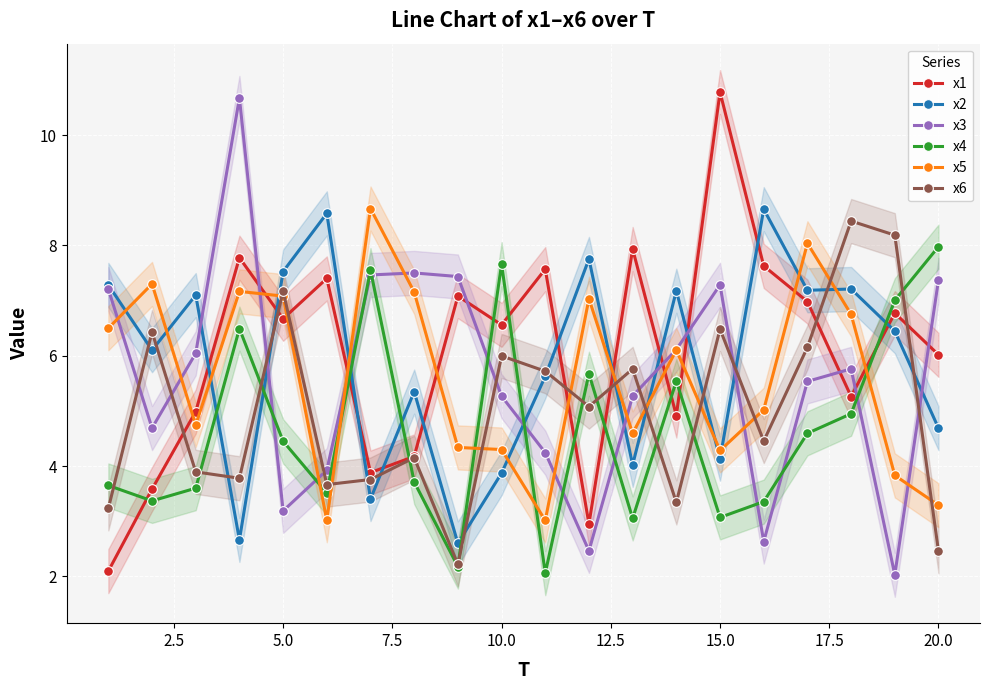

How many lines are shown in the chart?

6